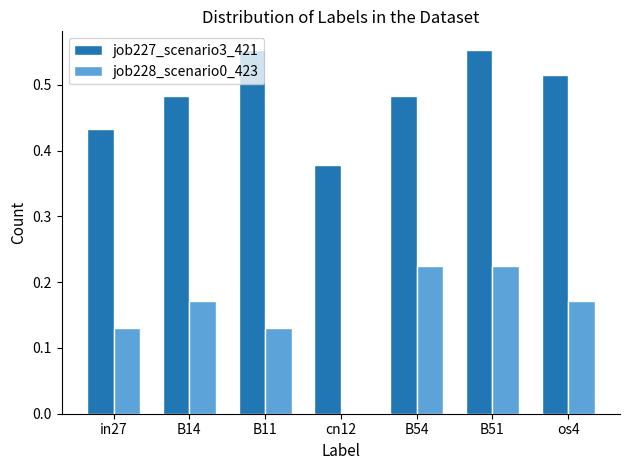

Which series changed the most between in27 and cn12?

job228_scenario0_423